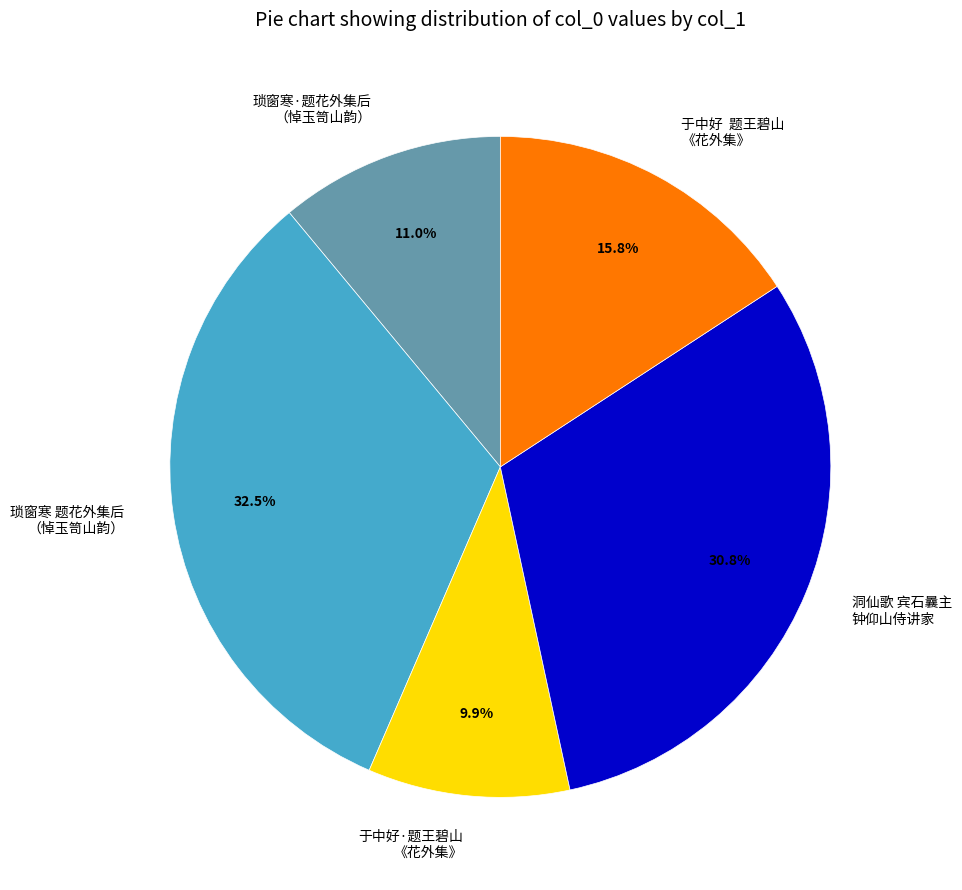

What is the smallest slice in the pie chart?

于中好·题王碧山 《花外集》